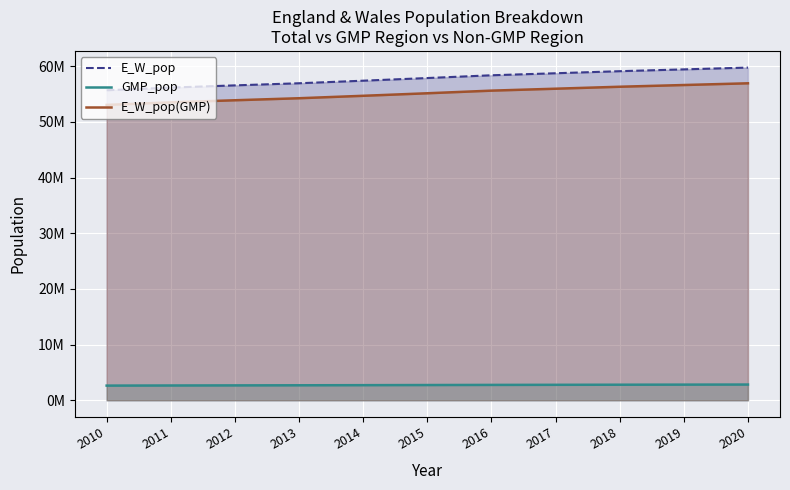

Between 2010 and 2019, which series saw the biggest shift?

E_W_pop